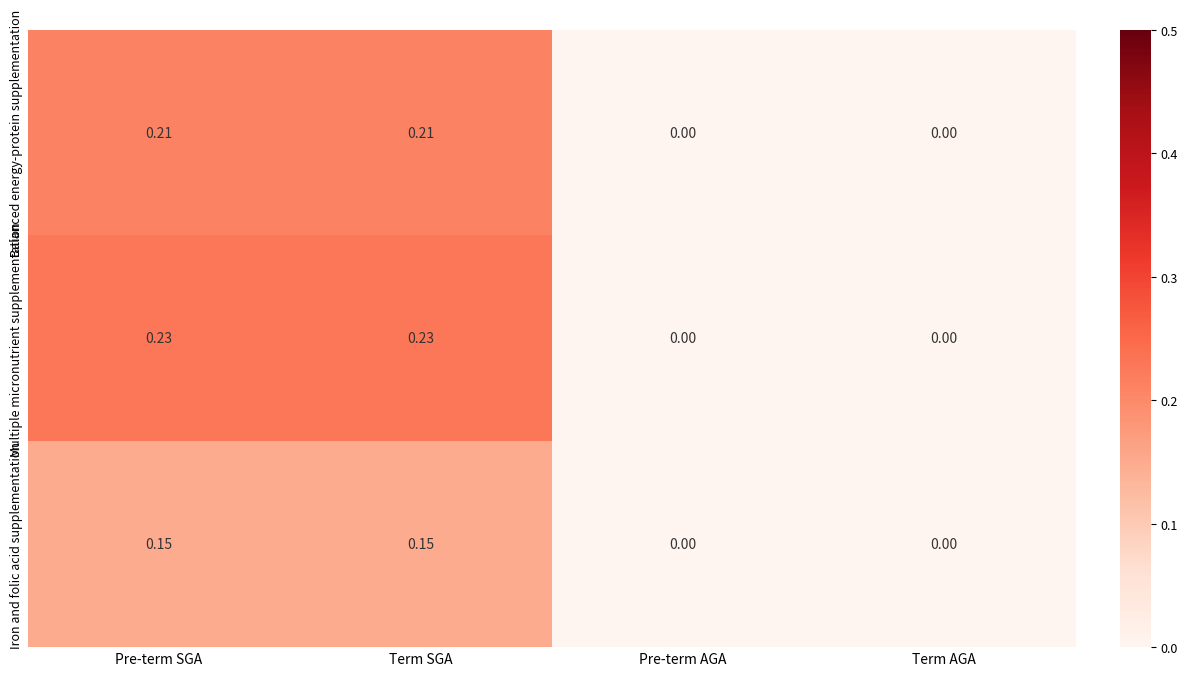

Which series has the largest total across all categories?

Multiple micronutrient supplementation